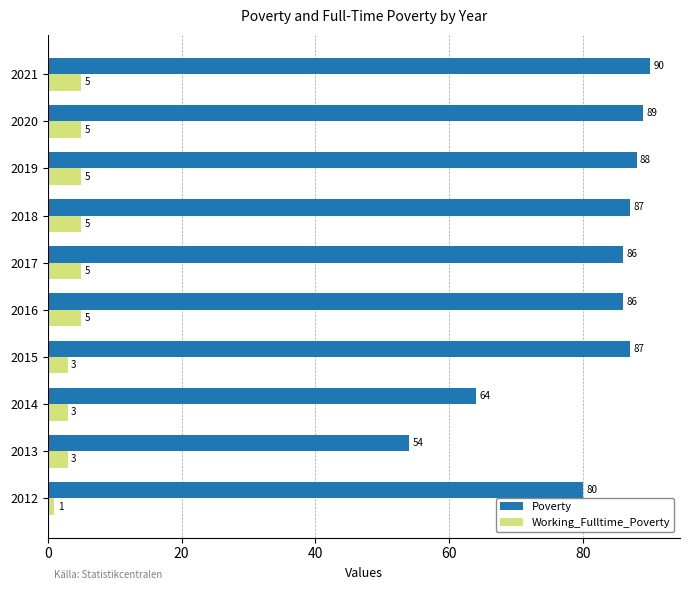

What is the difference between the maximum and minimum values in the Working_Fulltime_Poverty series?

4